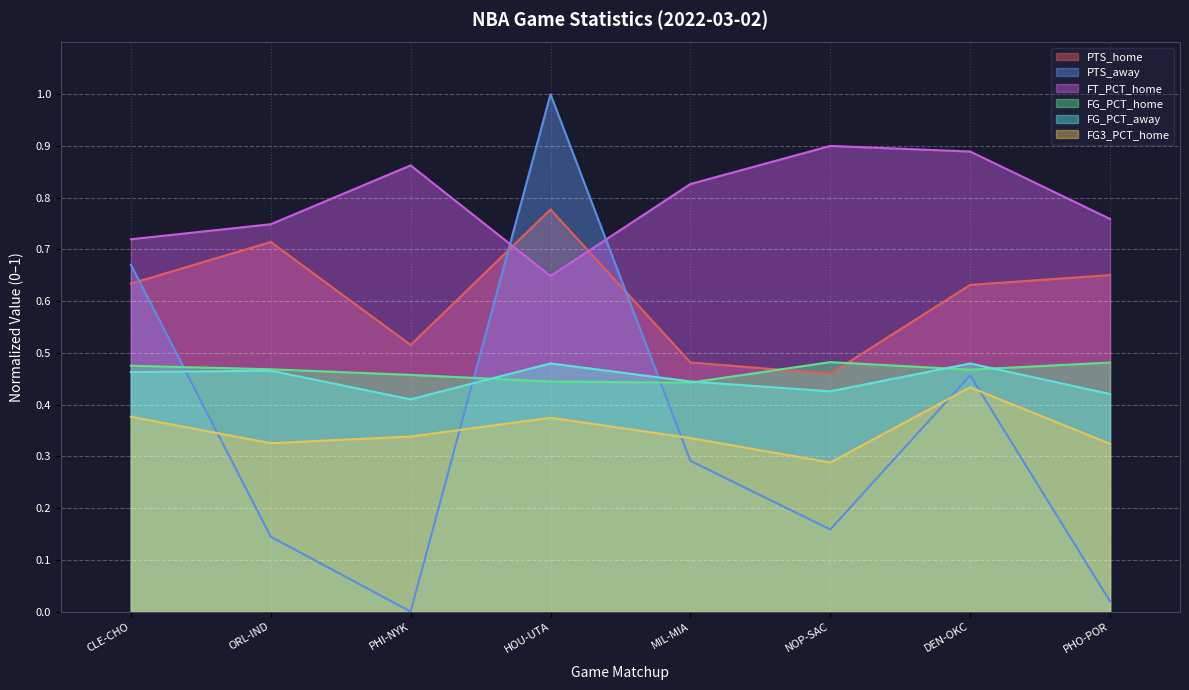

Reading left to right, list all the values displayed in this chart.

PTS_home: 0.6	0.7	0.5	0.8	0.5	0.5	0.6	0.7
PTS_away: 0.7	0.1	0.0	1.0	0.3	0.2	0.5	0.0
FG_PCT_home: 0.5	0.5	0.5	0.4	0.4	0.5	0.5	0.5
FG3_PCT_home: 0.4	0.3	0.3	0.4	0.3	0.3	0.4	0.3
FT_PCT_home: 0.7	0.7	0.9	0.6	0.8	0.9	0.9	0.8
FG_PCT_away: 0.5	0.5	0.4	0.5	0.4	0.4	0.5	0.4